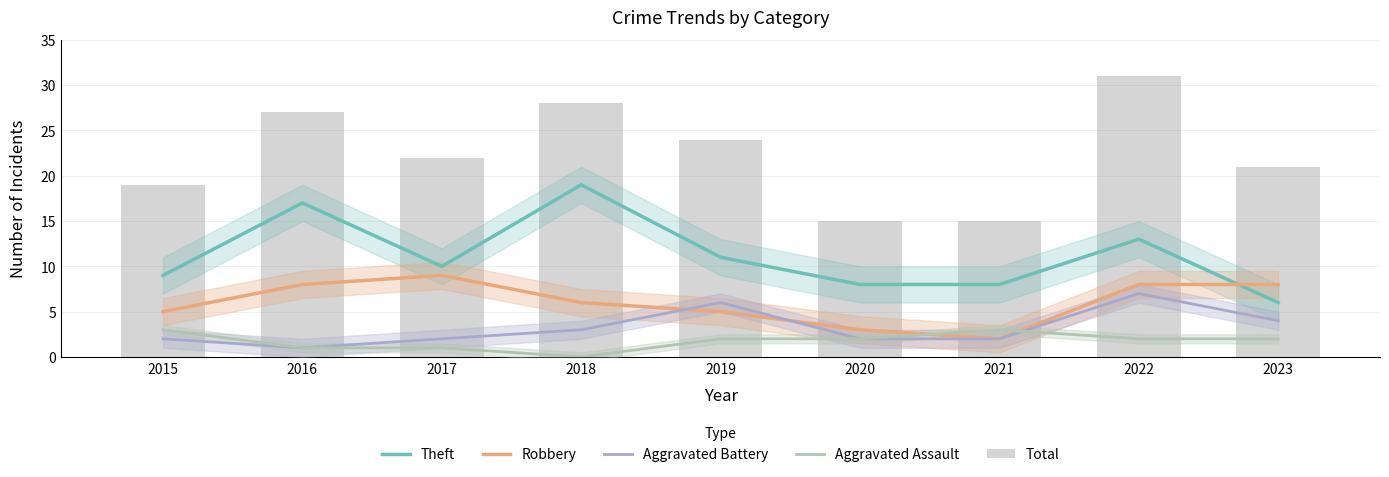

At which category is the sum across all series the highest?

2022